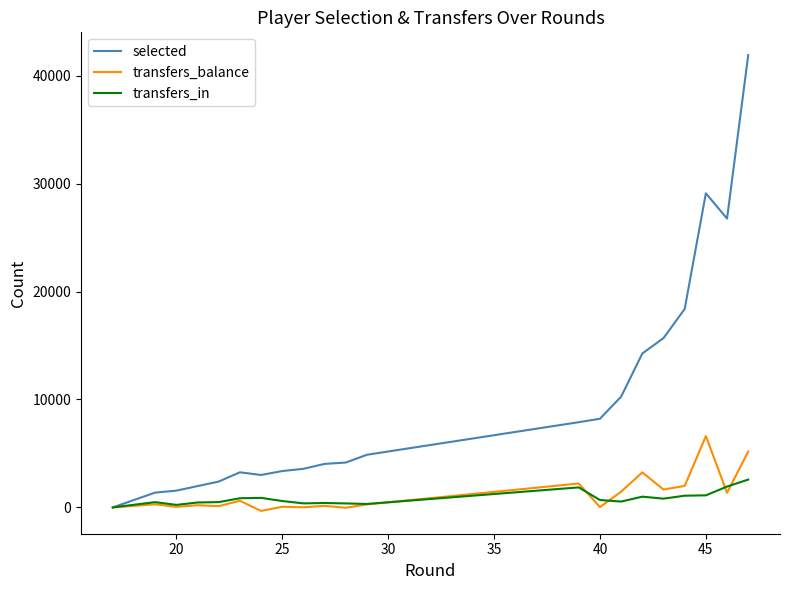

True or false: transfers_balance and selected cross at least once.

False